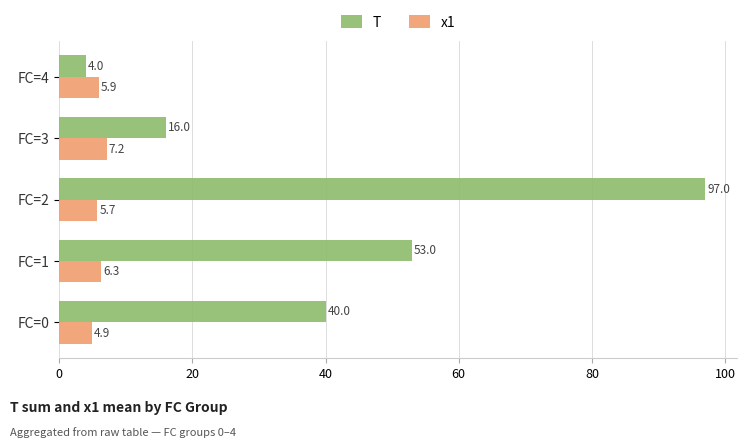

What is the total value across all series at FC=2?

102.7